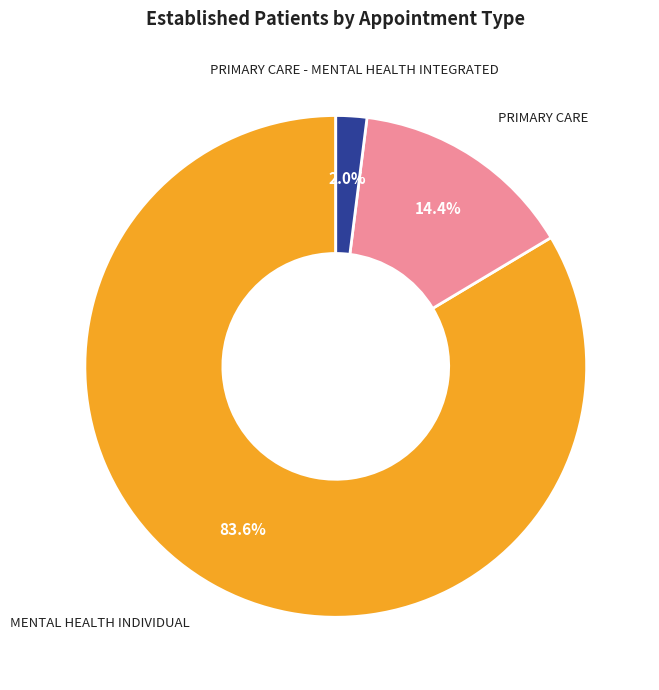

To the nearest percent, what is the average slice percentage?

33%